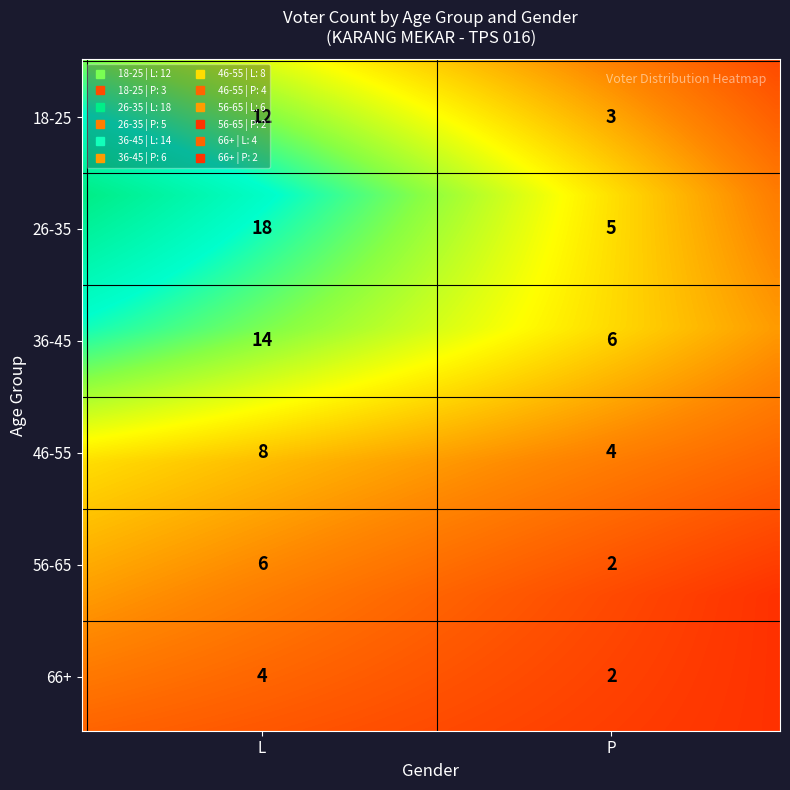

At how many categories does at least one series exceed 14?

1